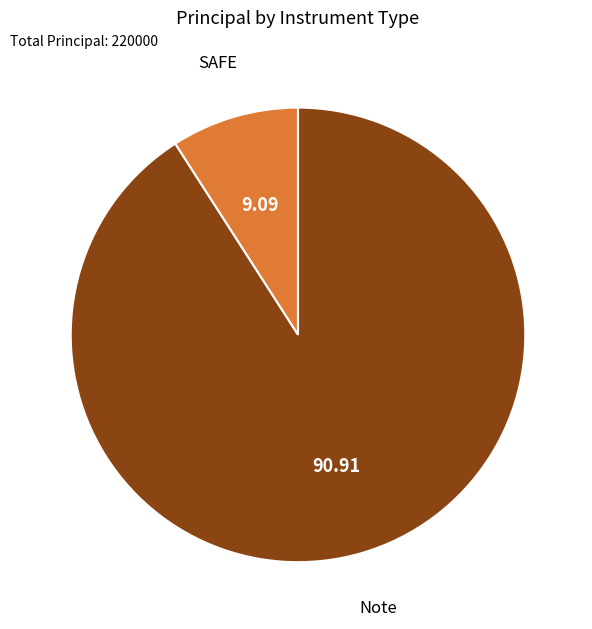

How many slices are in this pie chart?

2